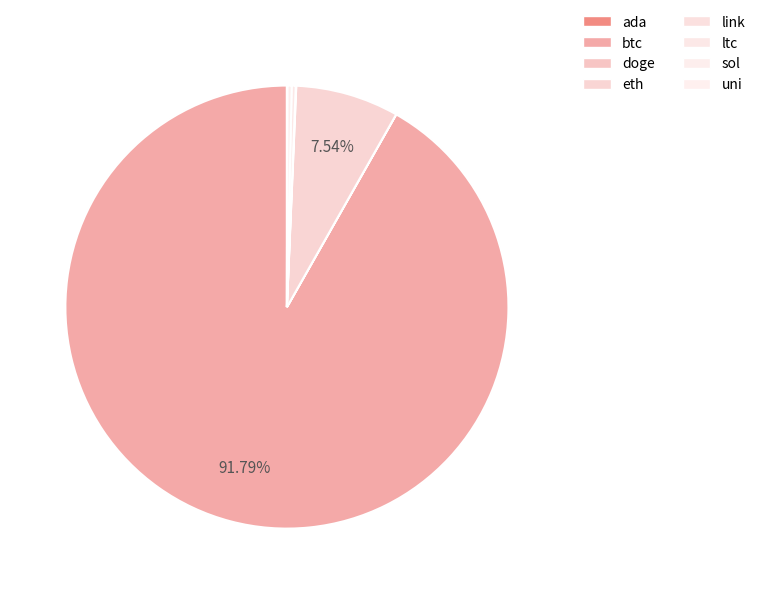

Does btc represent more than half of the total?

Yes